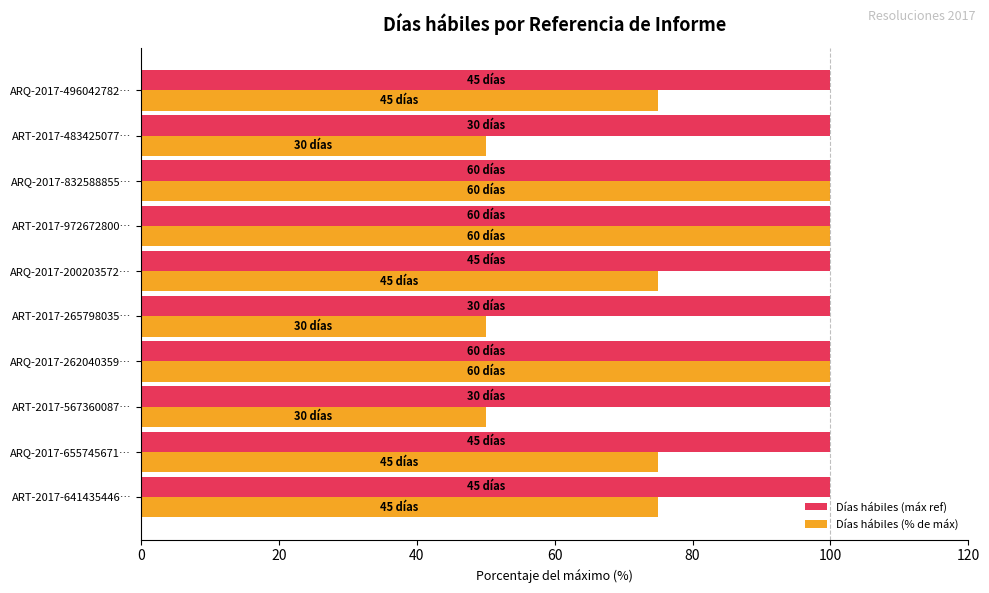

Count the number of data series in this chart.

2